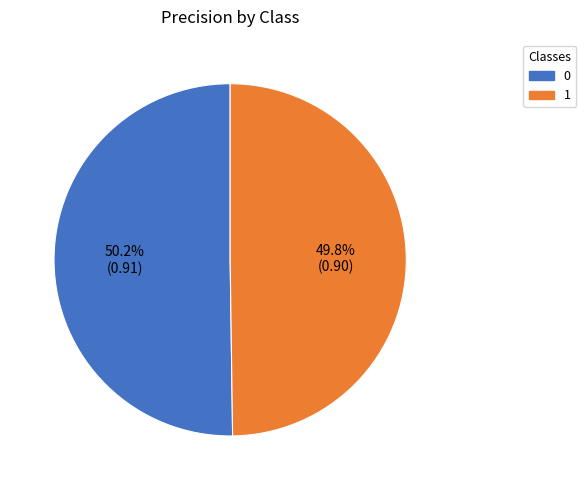

How many segments does this pie chart have?

2